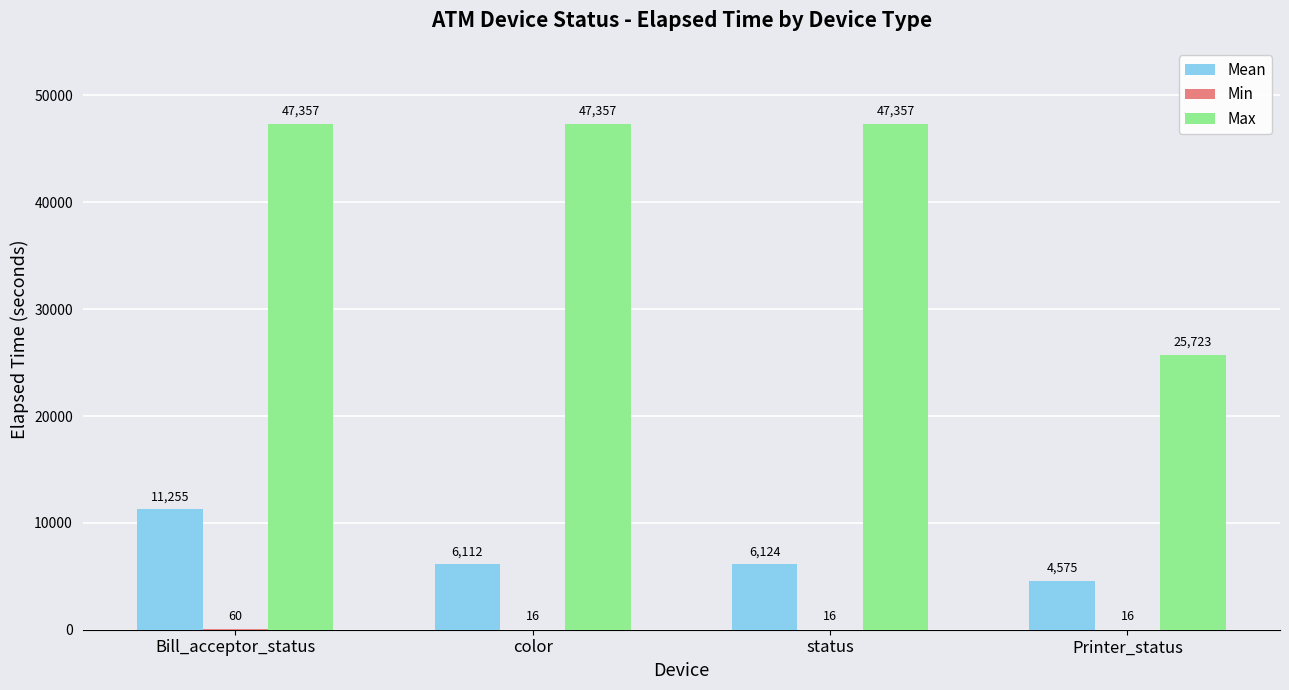

At which category is the sum across all series the highest?

Bill_acceptor_status